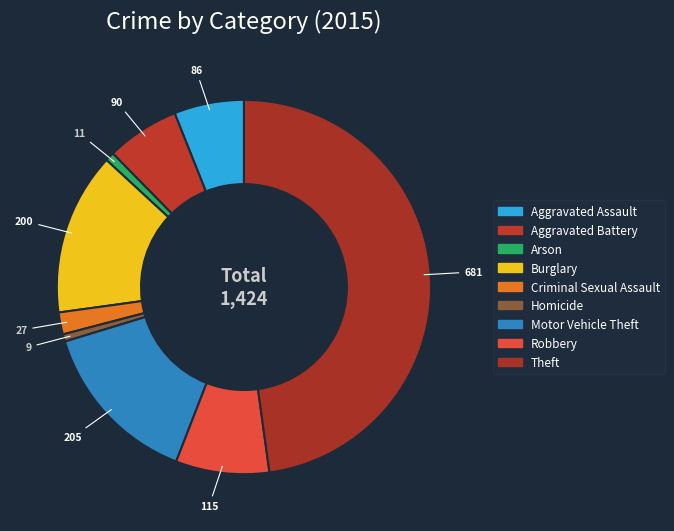

What portion of the pie excludes Motor Vehicle Theft?

85.6%